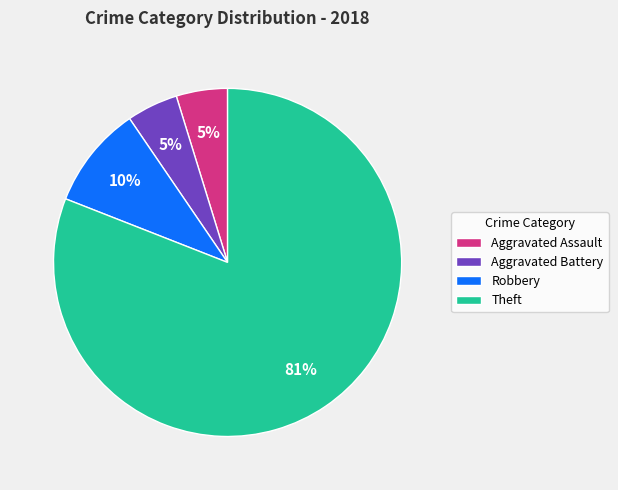

Do Robbery and Aggravated Assault together represent more than half of the pie?

No